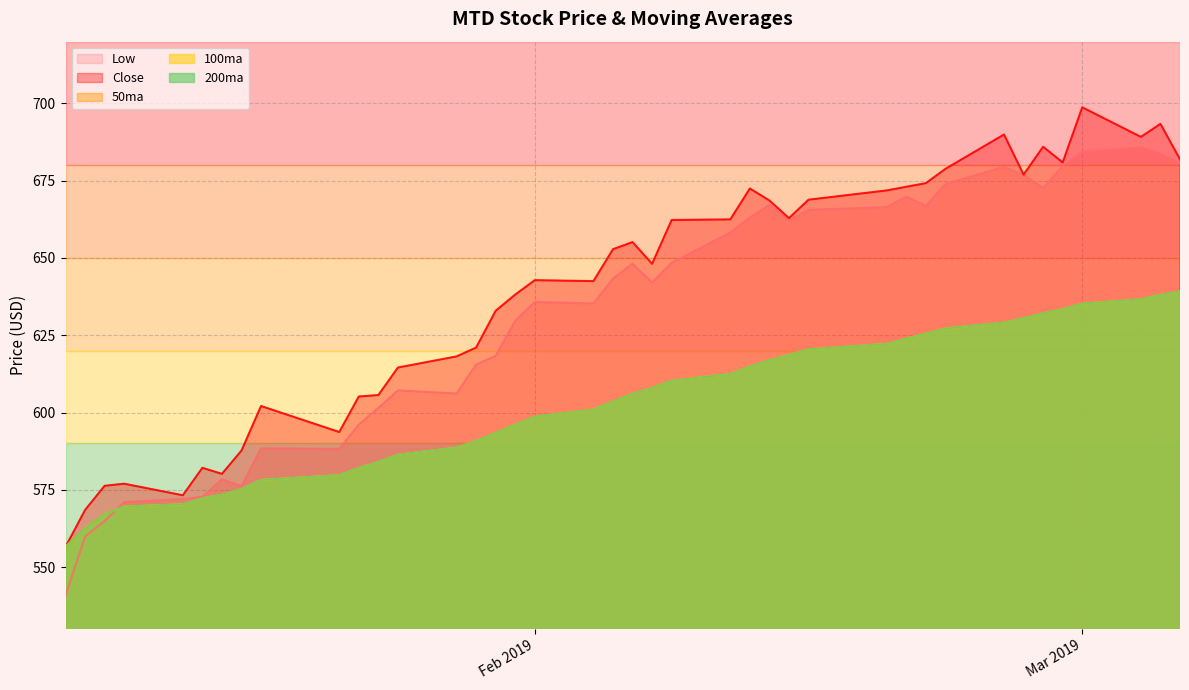

Count the number of data series in this chart.

5